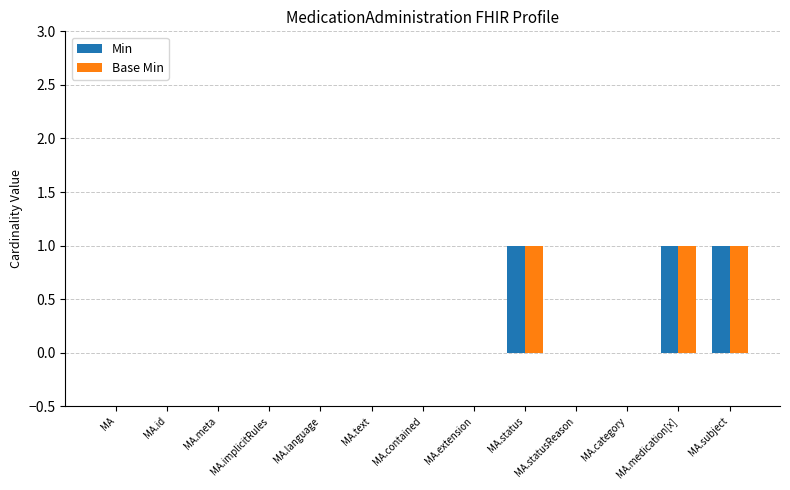

What is the total value across all series at MA.medication[x]?

2